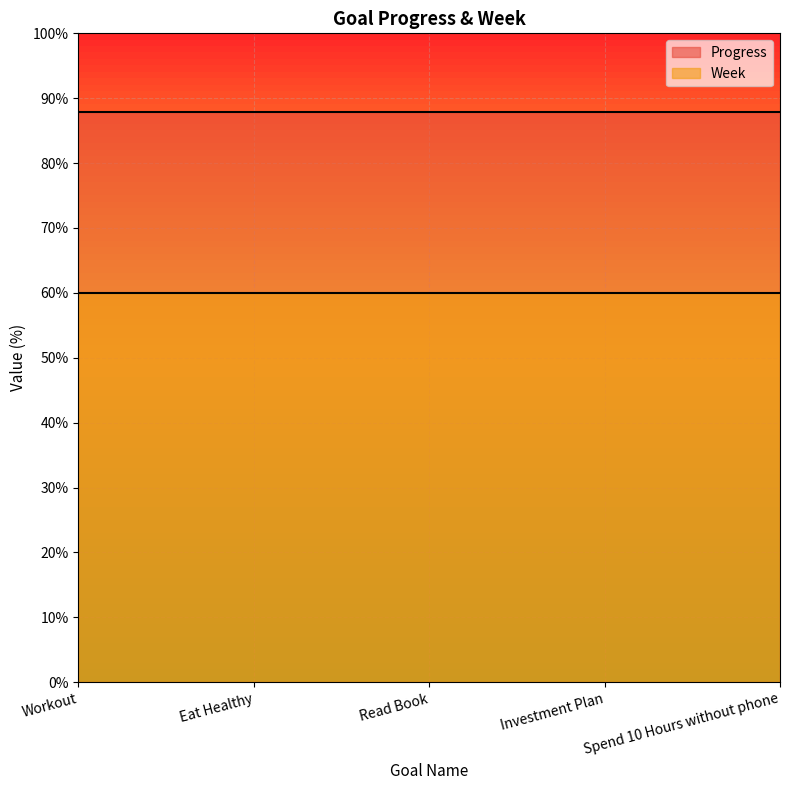

Reading left to right, list all the values displayed in this chart.

Progress: Workout=87.9	Eat Healthy=87.9	Read Book=87.9	Investment Plan=87.9	Spend 10 Hours without phone=87.9
Week: Workout=60.0	Eat Healthy=60.0	Read Book=60.0	Investment Plan=60.0	Spend 10 Hours without phone=60.0